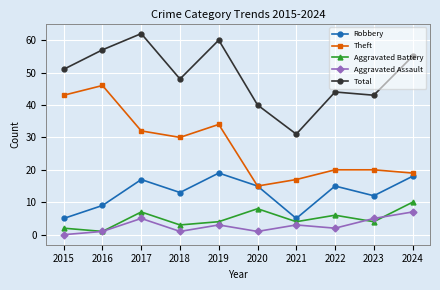

Reading left to right, transcribe all the data shown in this chart.

Robbery: 5	9	17	13	19	15	5	15	12	18
Theft: 43	46	32	30	34	15	17	20	20	19
Aggravated Battery: 2	1	7	3	4	8	4	6	4	10
Aggravated Assault: 0	1	5	1	3	1	3	2	5	7
Total: 51	57	62	48	60	40	31	44	43	55